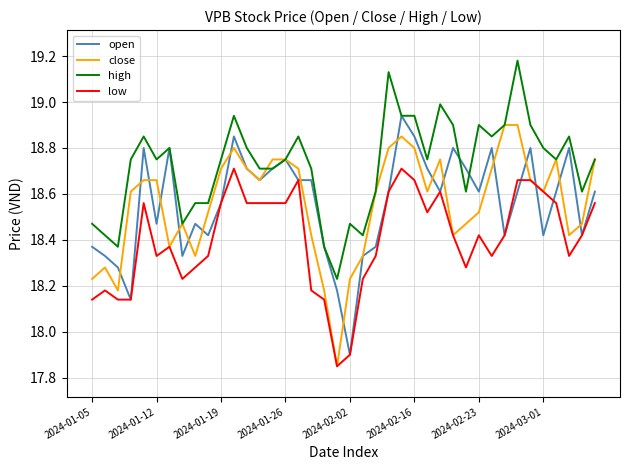

List the series in order of their peak value, highest first.

high, open, close, low